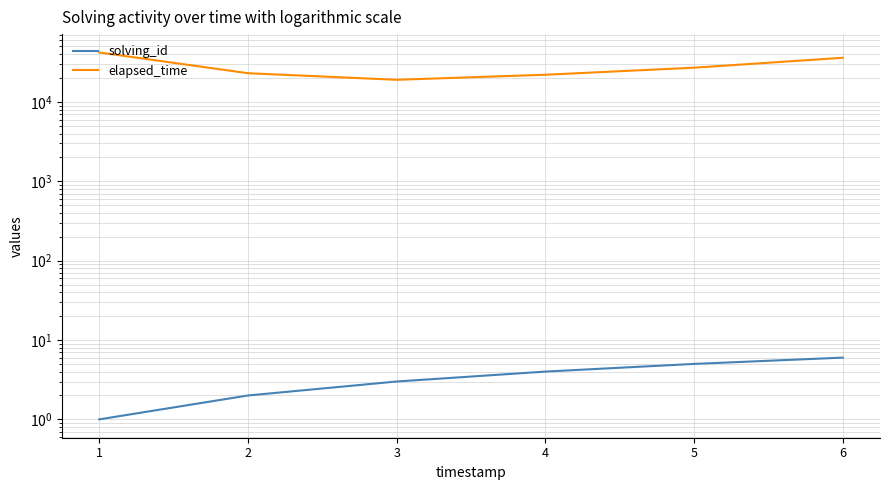

At which category is the sum across all series the highest?

1